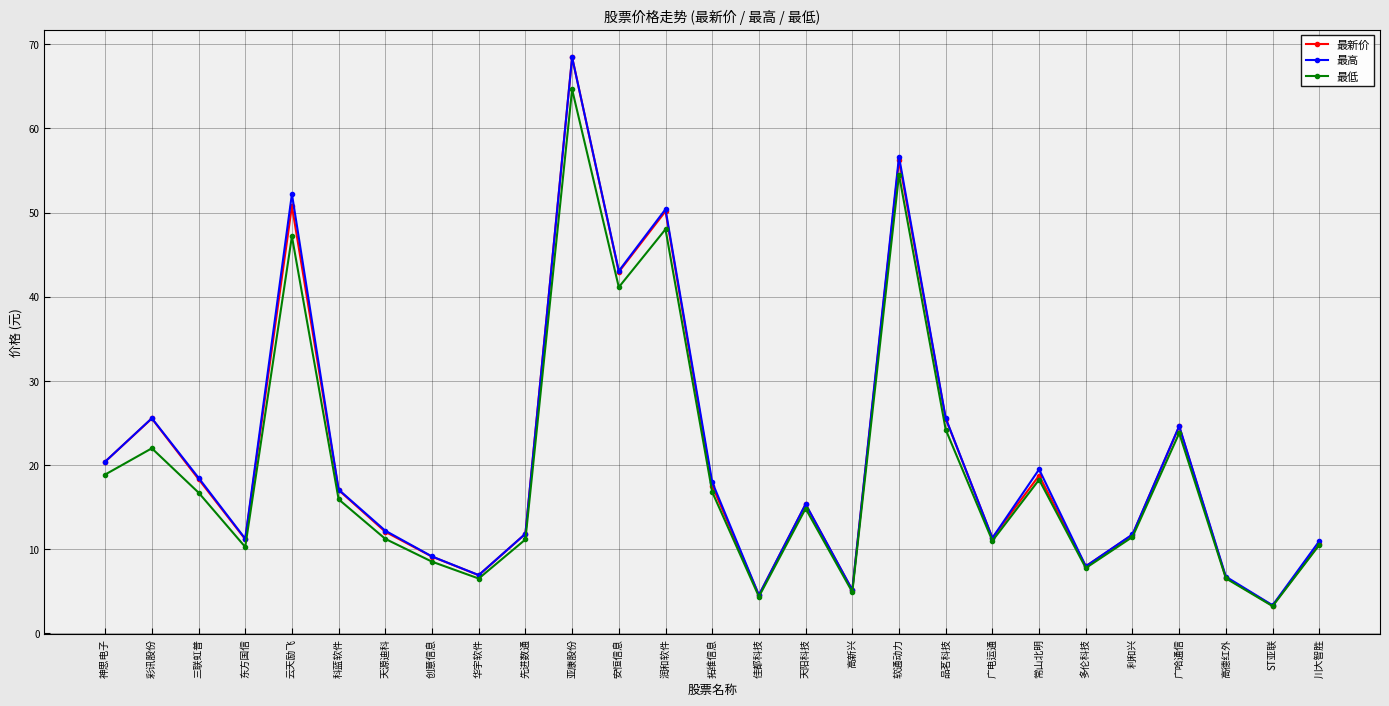

Where is 最新价 nearest to the value 35?

安恒信息